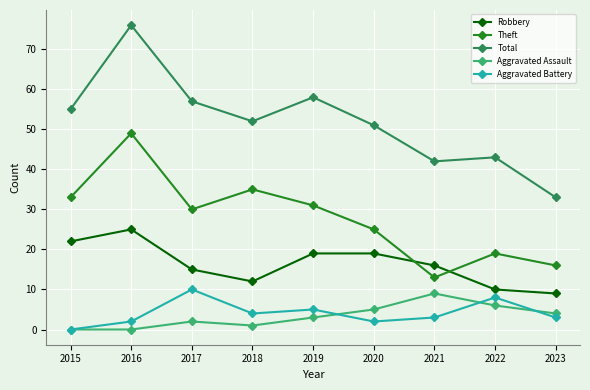

Reading left to right, list all the values displayed in this chart.

Robbery: 22	25	15	12	19	19	16	10	9
Theft: 33	49	30	35	31	25	13	19	16
Total: 55	76	57	52	58	51	42	43	33
Aggravated Assault: 0	0	2	1	3	5	9	6	4
Aggravated Battery: 0	2	10	4	5	2	3	8	3